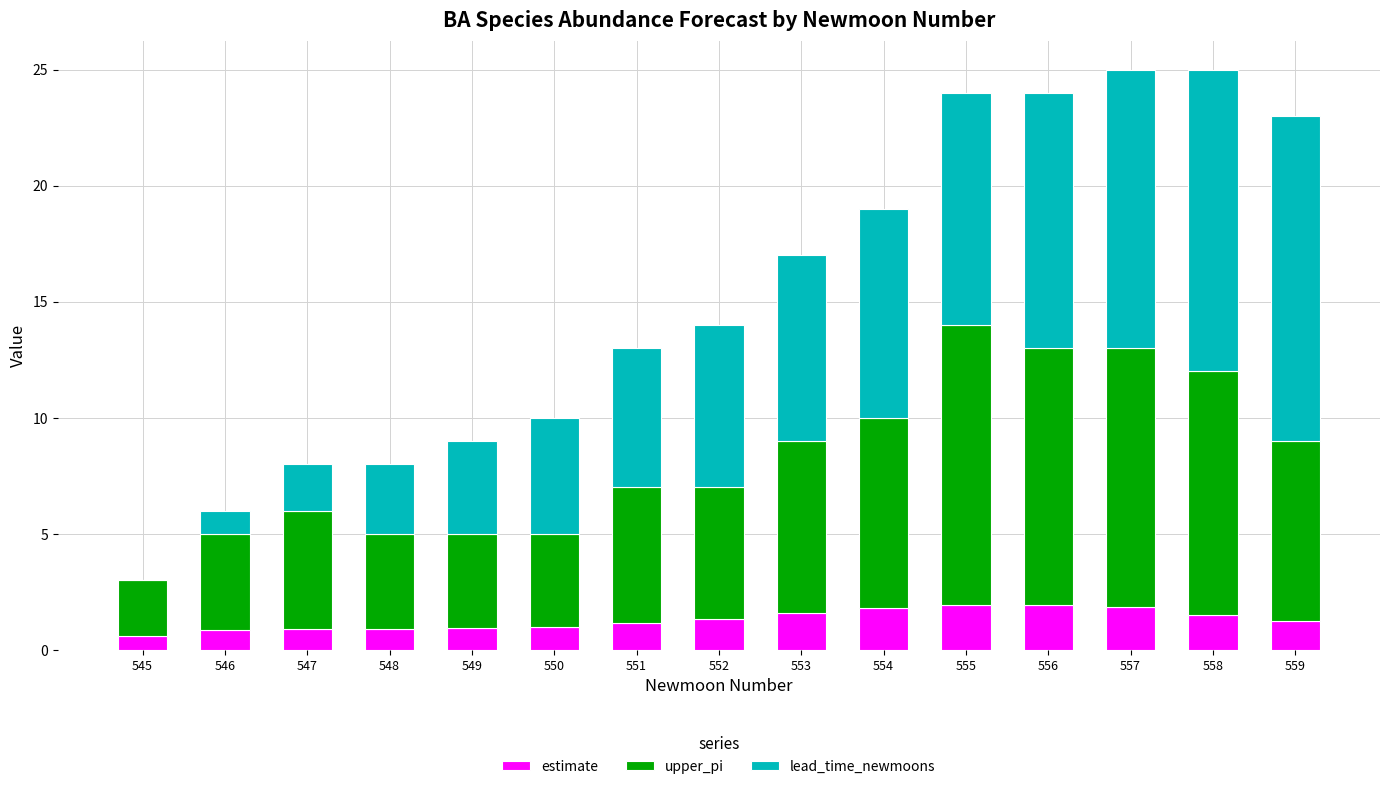

Are the bars grouped side by side (vs. stacked)?

No